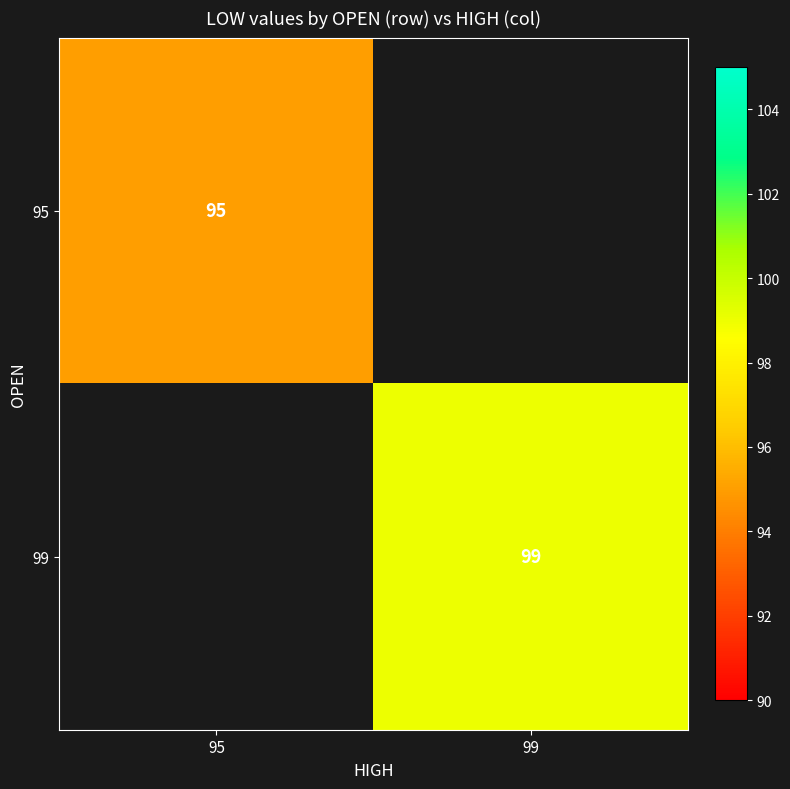

True or false: 99 has a value of 53 at 99.

False